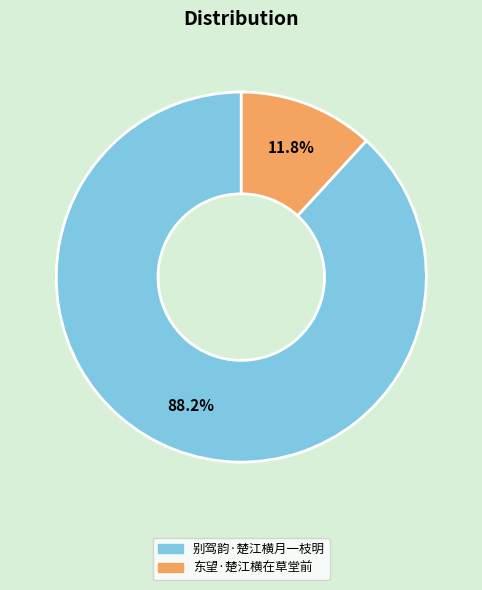

To the nearest percent, what portion does 东望·楚江横在草堂前 represent?

12%